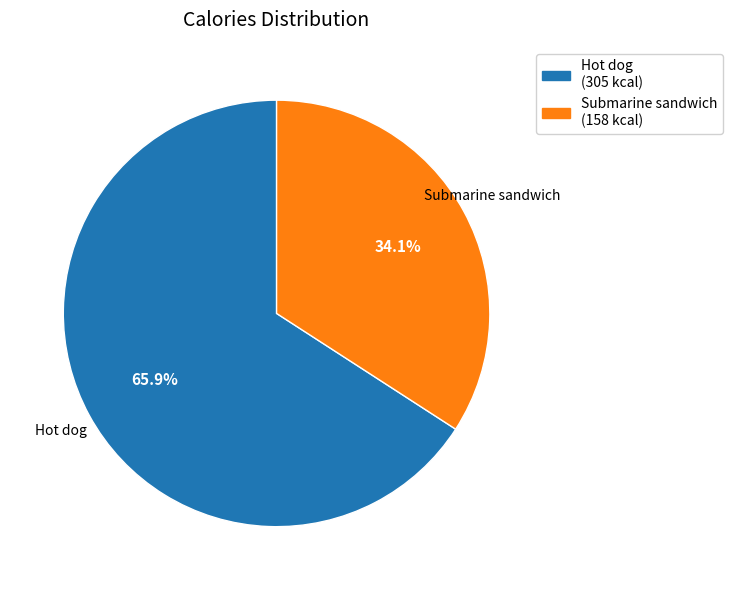

The Hot dog slice represents 71% of the pie. True or false?

False